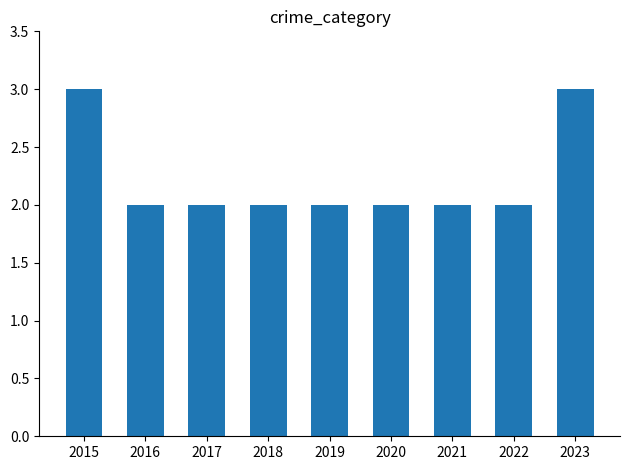

Reading left to right, list all the values displayed in this chart.

3	2	2	2	2	2	2	2	3